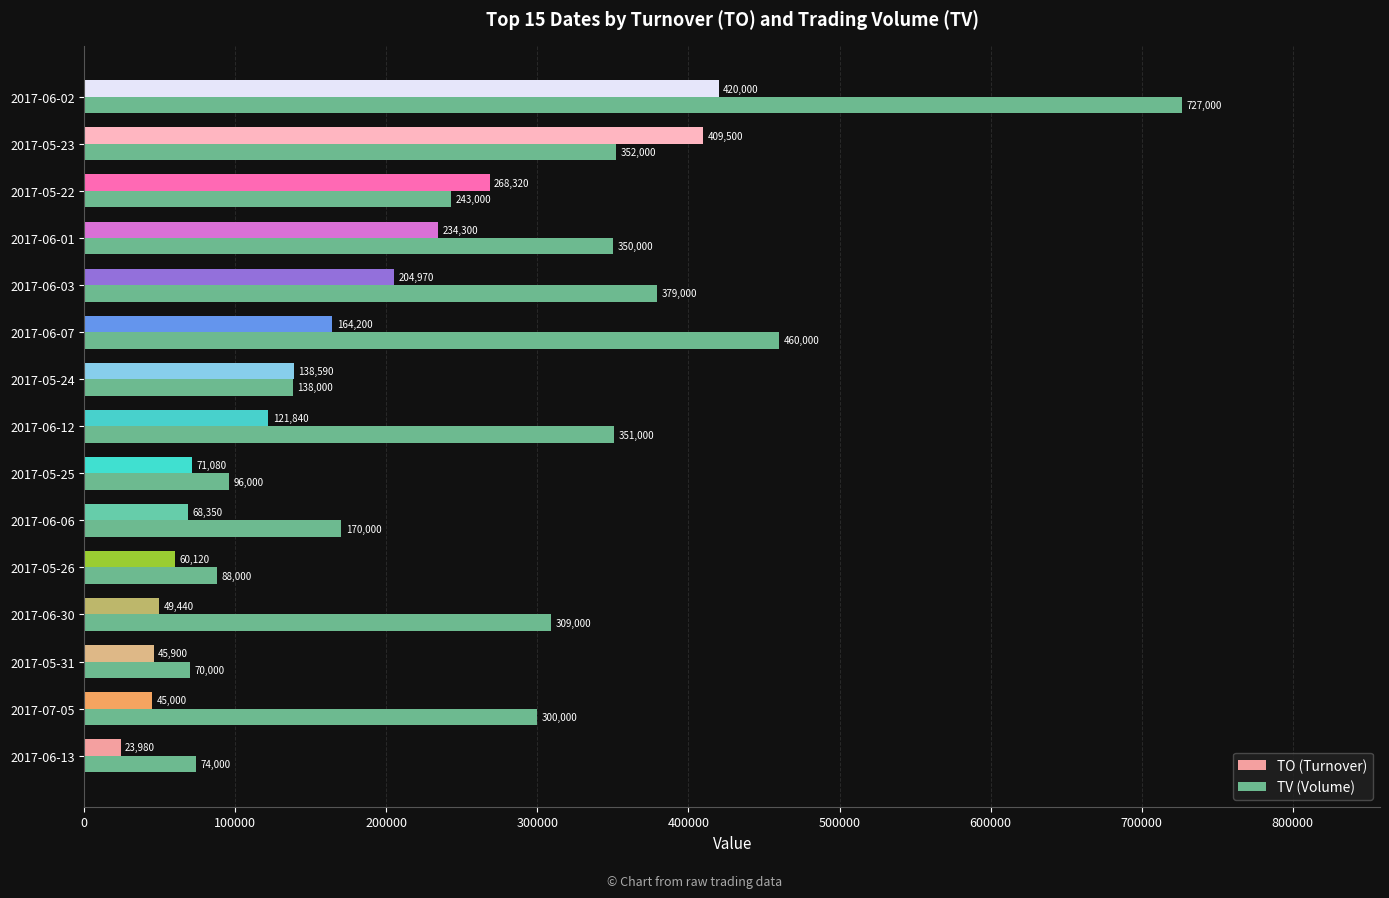

Read the TV (Volume) value at 2017-06-07, to the nearest 100.

460000